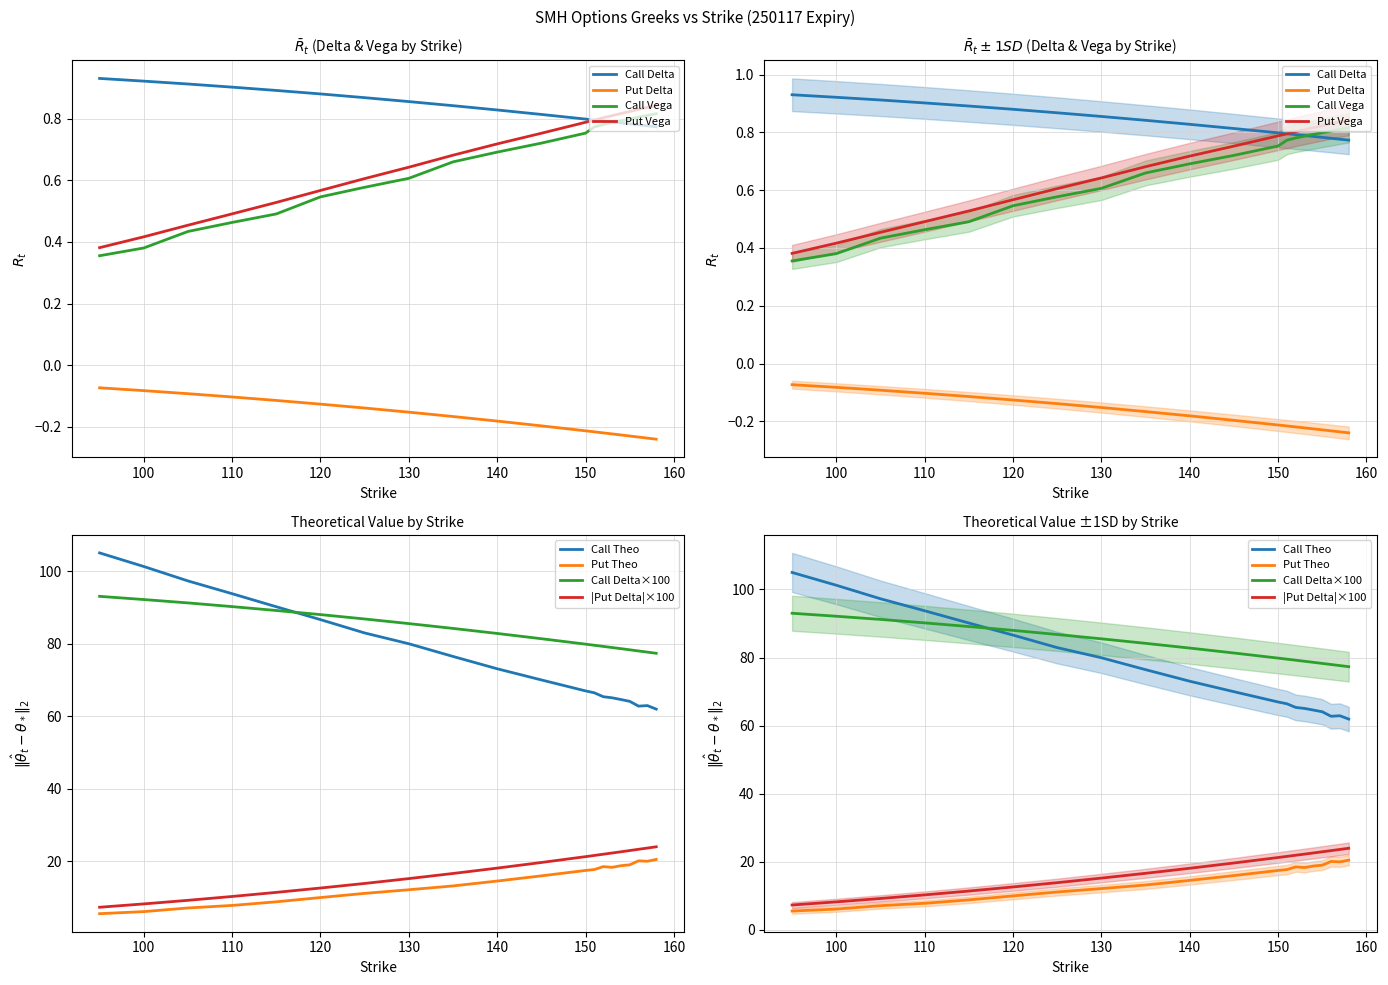

True or false: vega_P and delta_P cross at least once.

False